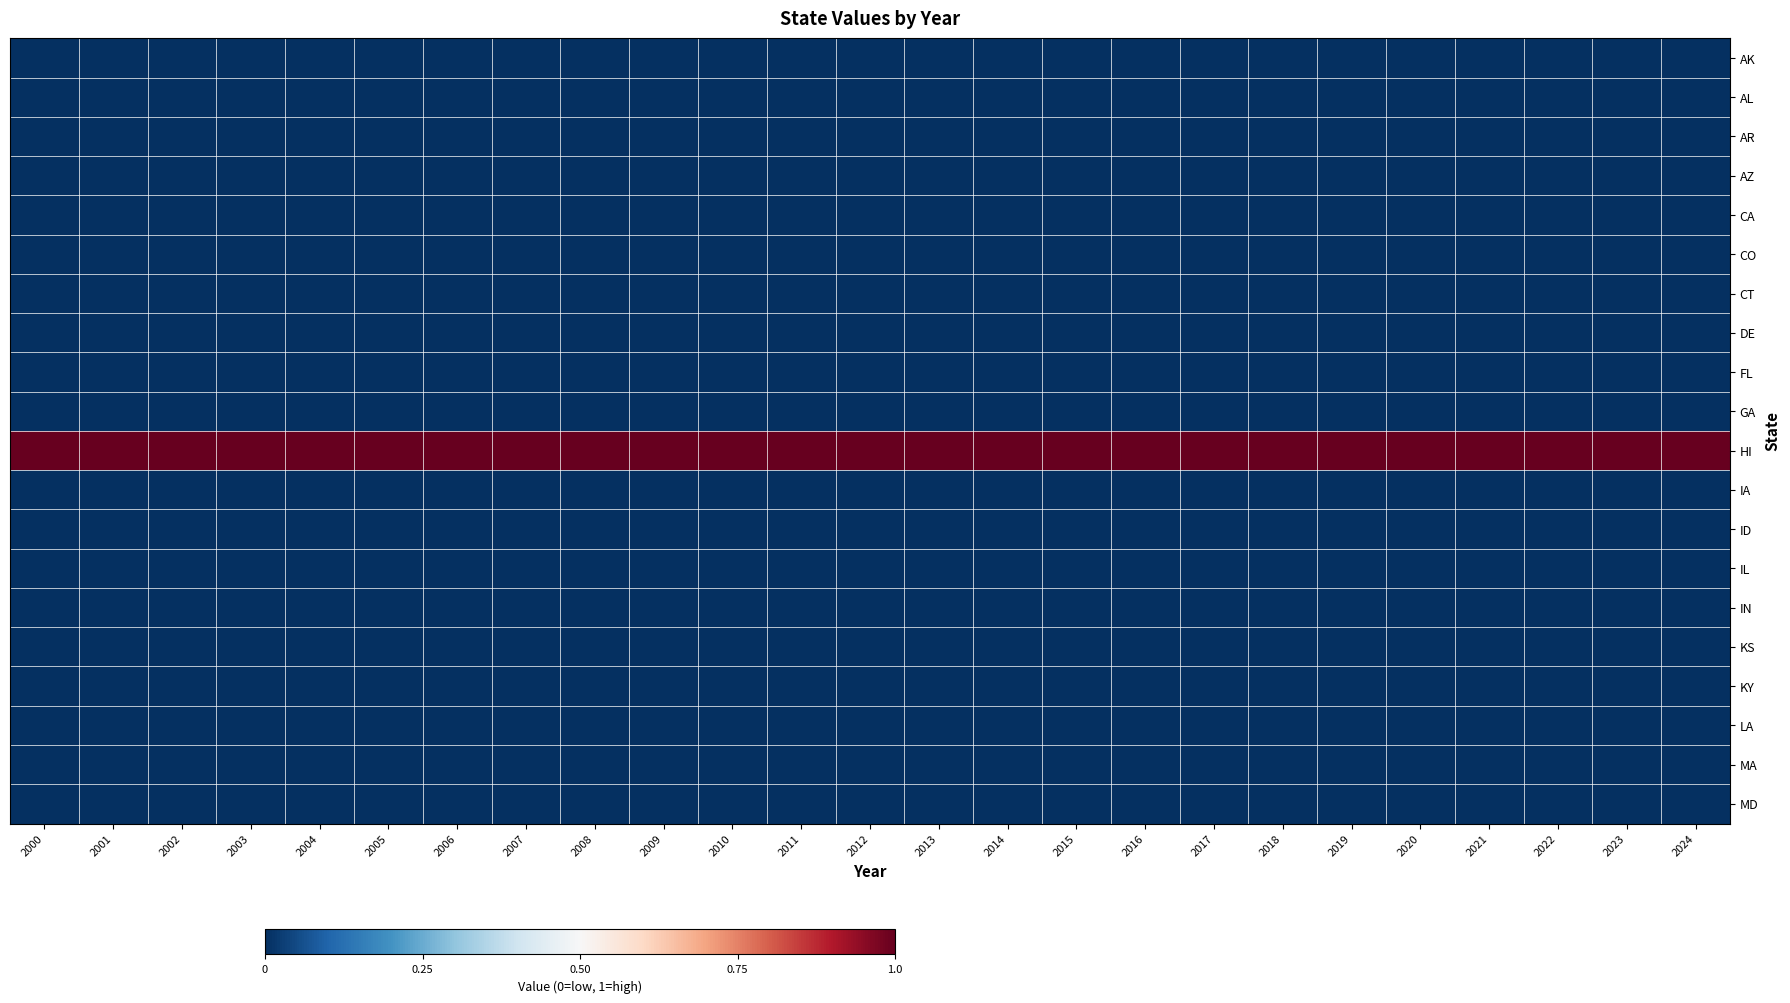

Which label corresponds to the largest value in the chart?

2000